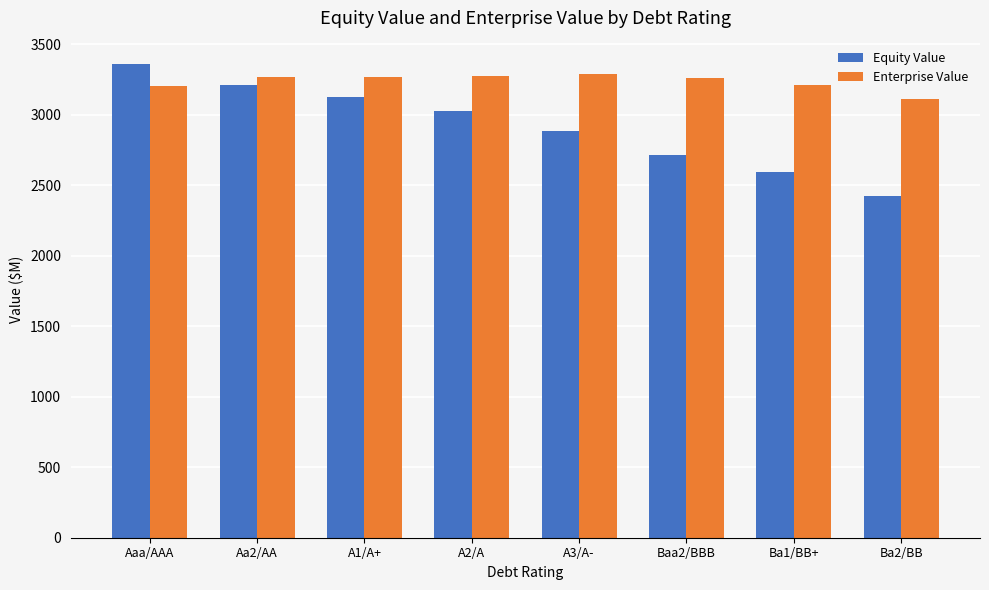

How many values in the Equity Value series exceed 3027?

4